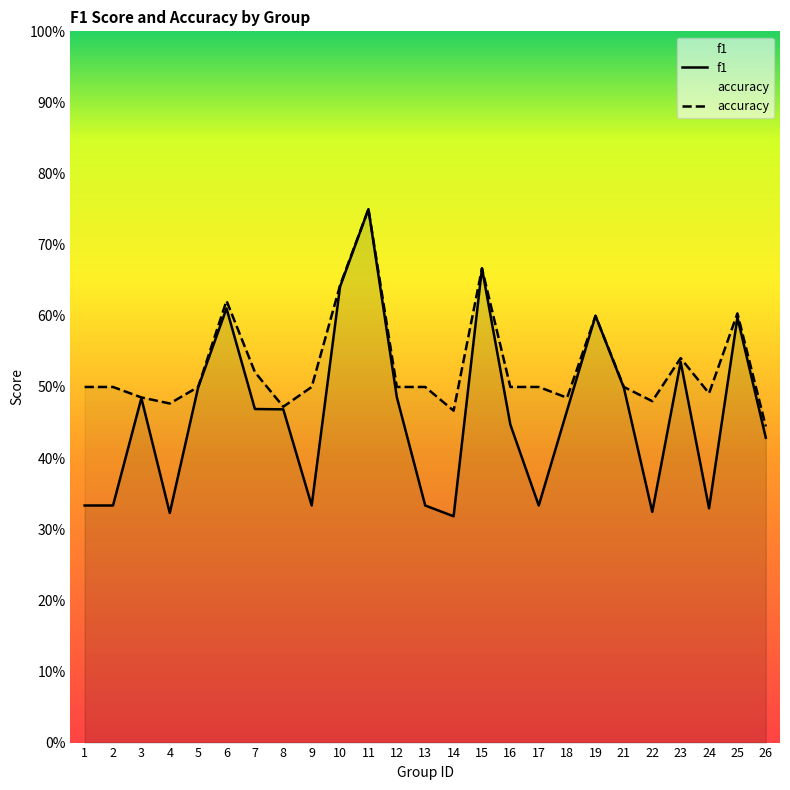

What is the value of the f1 point at the 12th from the left?

0.5